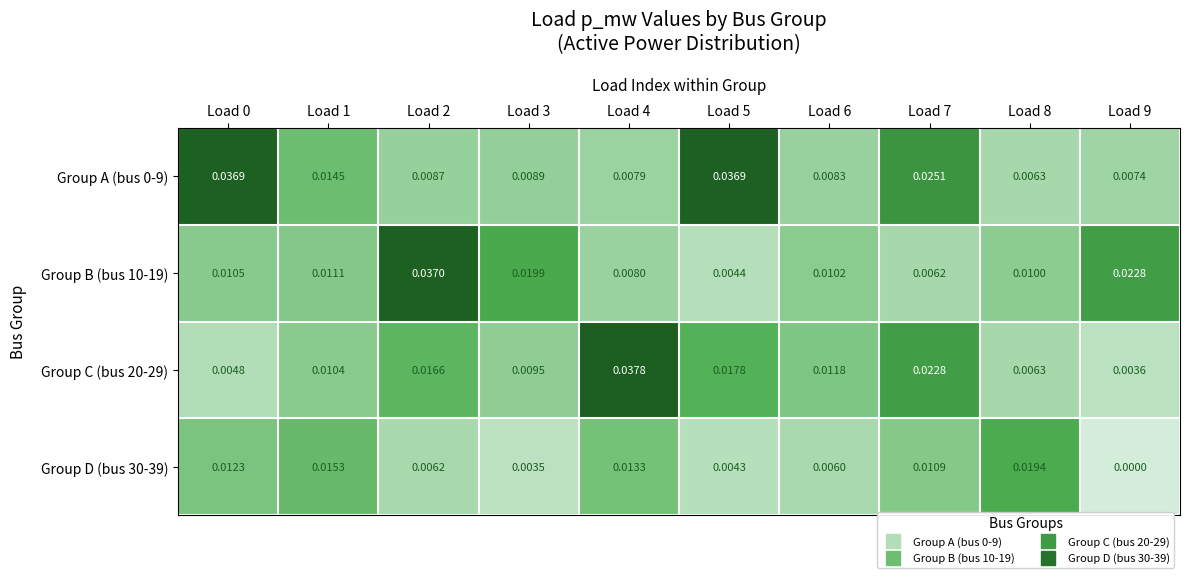

Is the value of Group D (bus 30-39) at Load 3 greater than the value of Group C (bus 20-29) at Load 1?

No